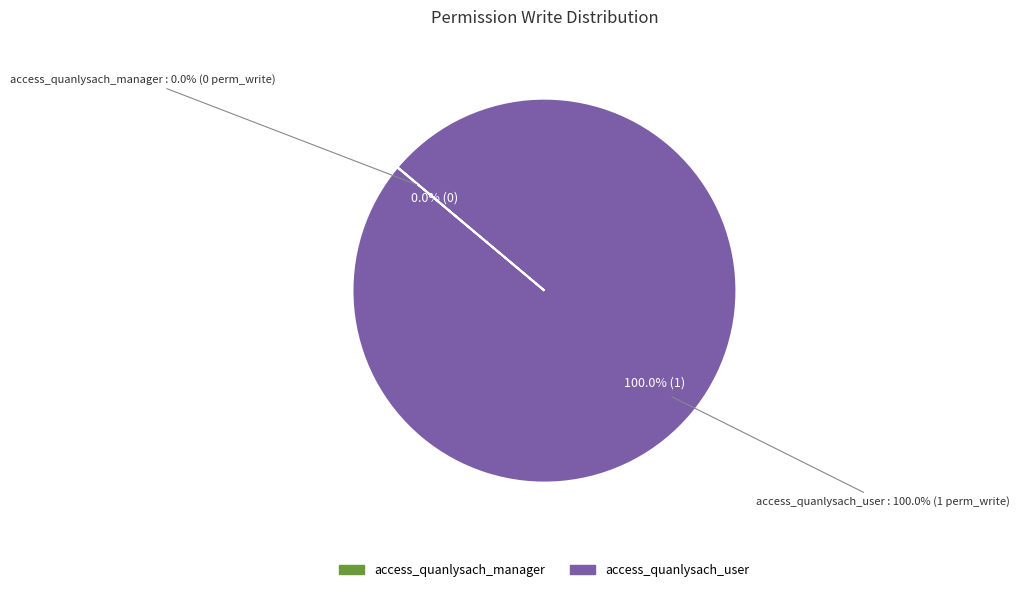

How many segments does this pie chart have?

2